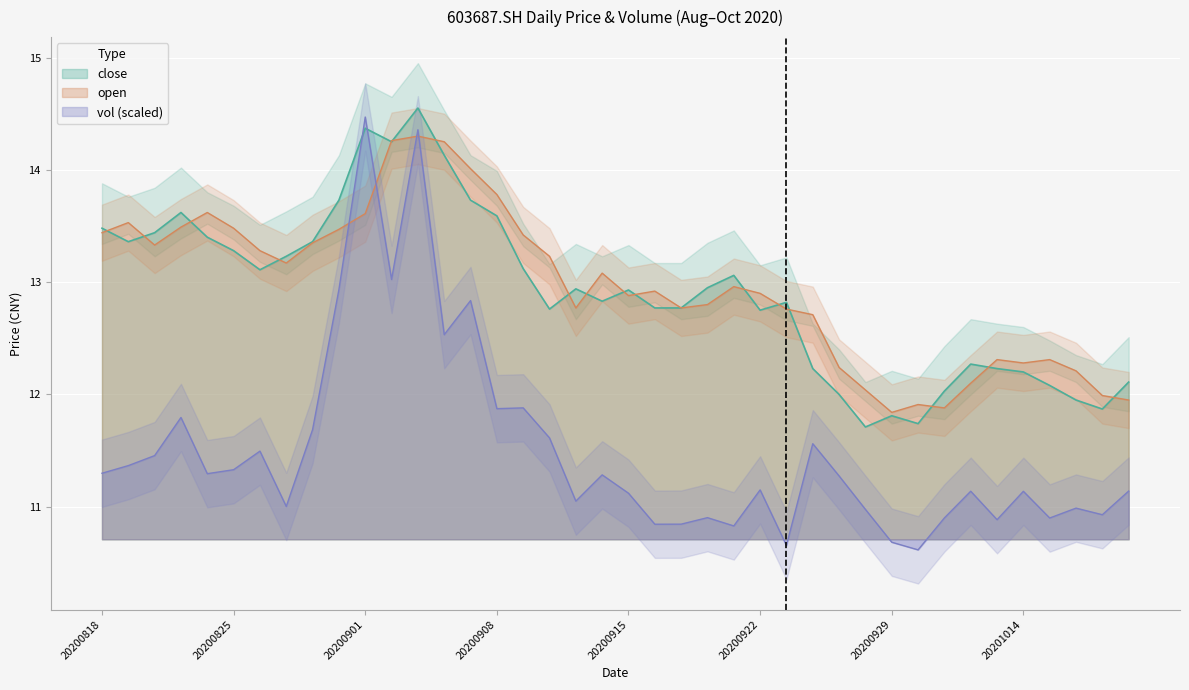

What are all the series names shown in the legend?

close, open, vol